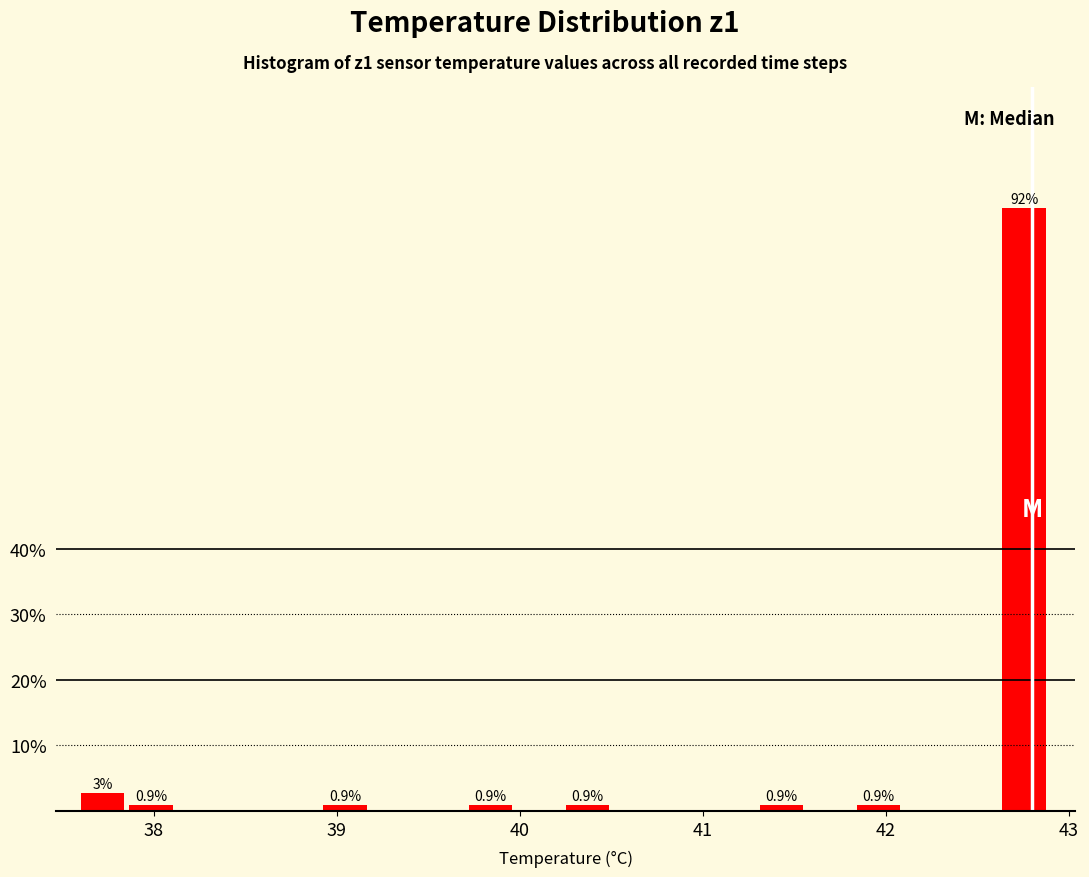

Around what value on the x-axis is the tallest bar? Give the approximate position of its centre, as read against the axis.

42.8